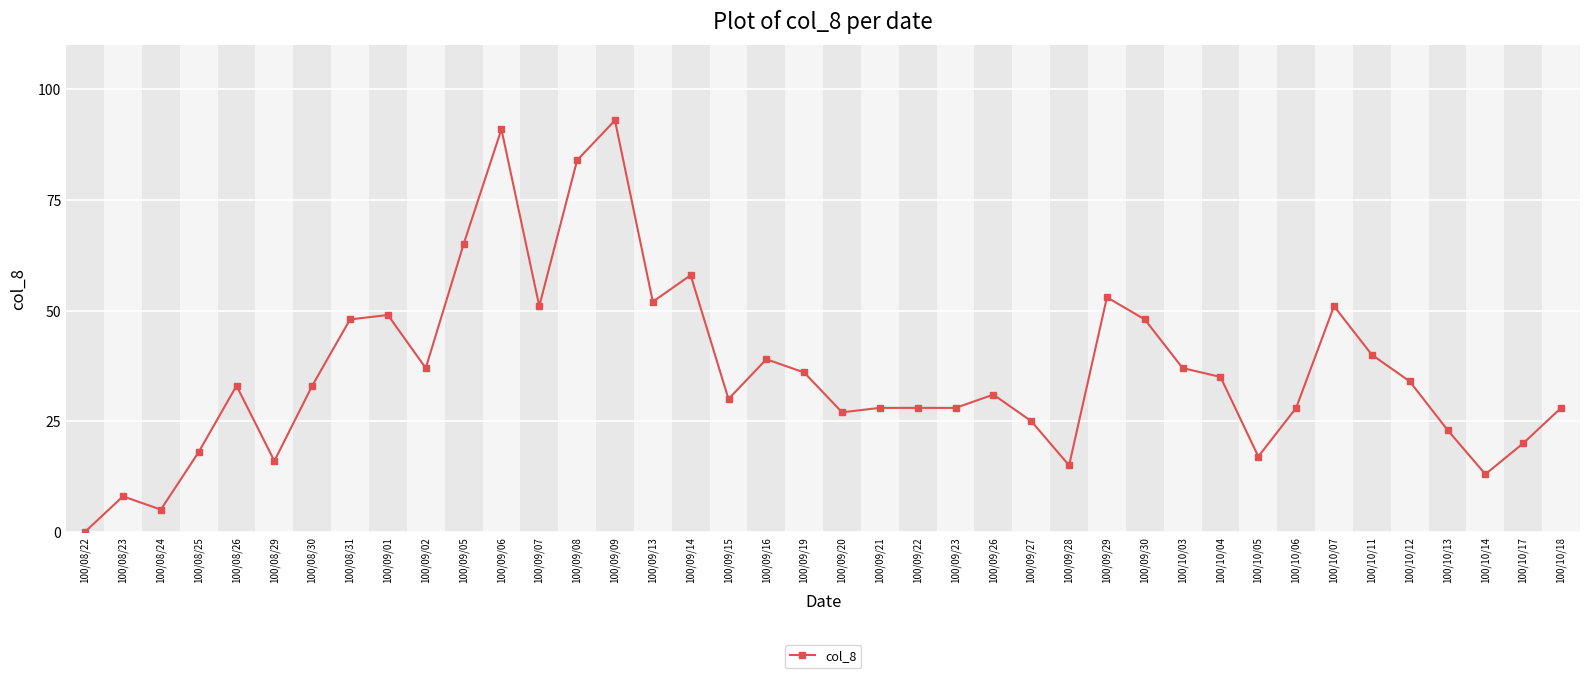

Does the chart display data point markers on the line(s)?

Yes